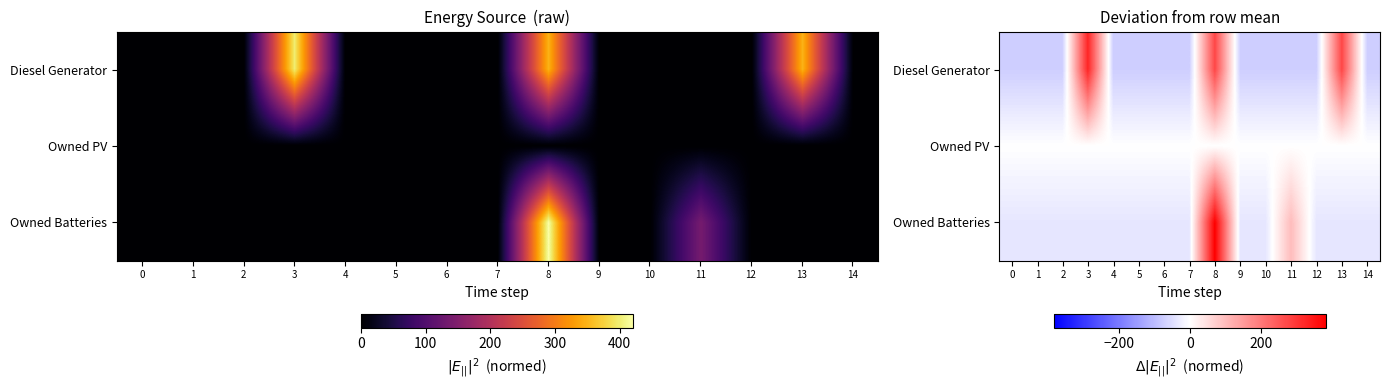

List the series in order of their peak value, highest first.

Owned Batteries, Diesel Generator, Owned PV